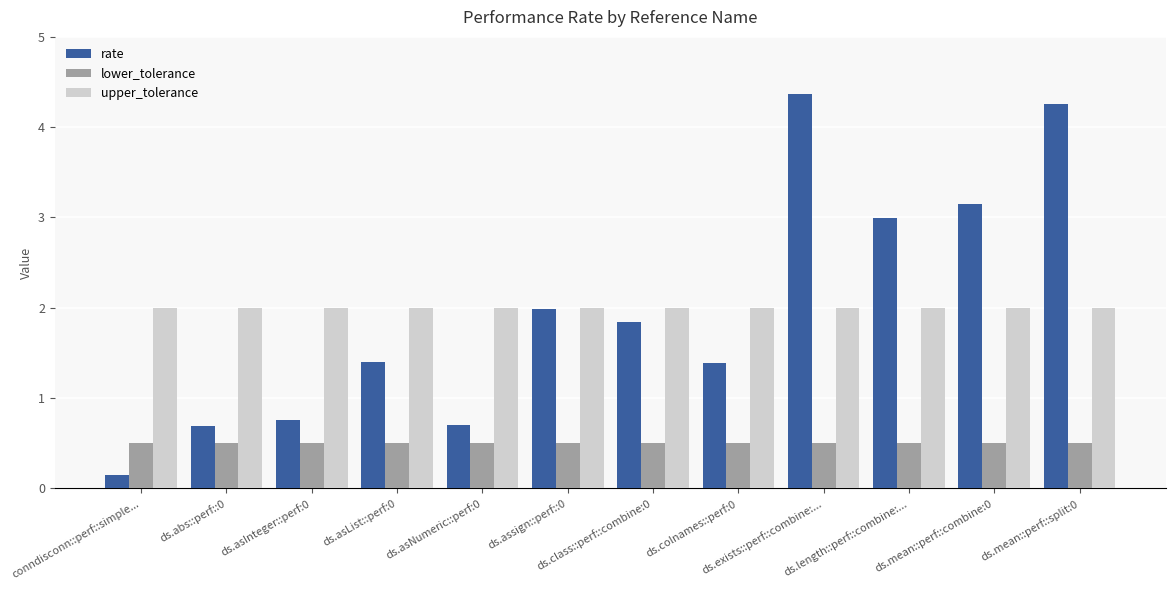

What is the average value of the upper_tolerance series?

2.0